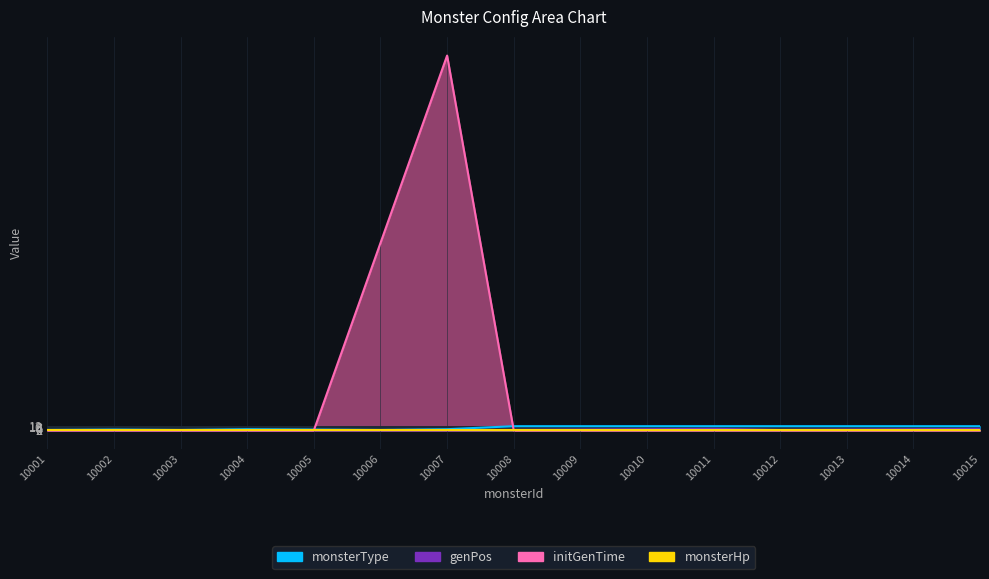

What is the value of the monsterType point at the 7th from the left?

3